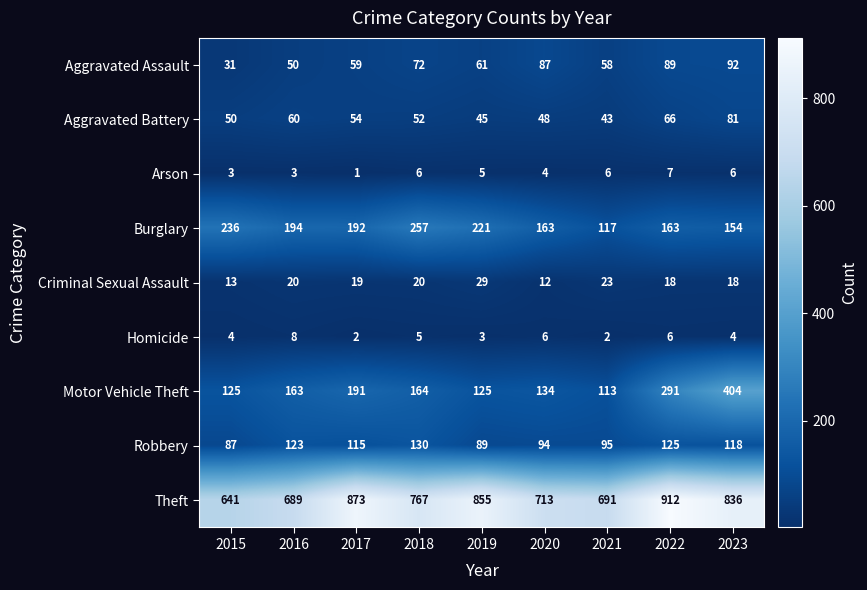

Read the Robbery value at 2020, to the nearest 10.

90